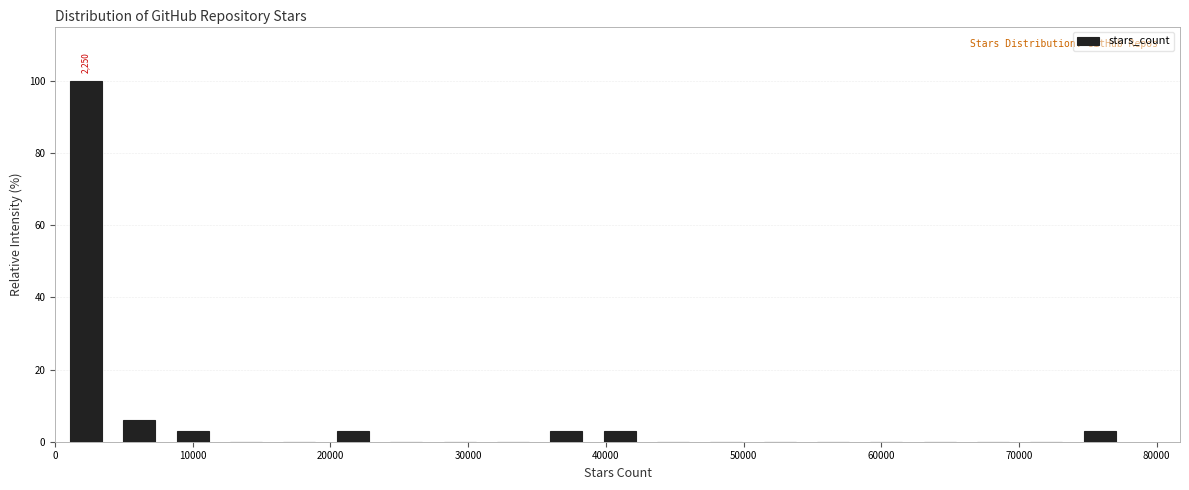

Read against the x-axis, roughly where is the centre of the tallest bar?

2000